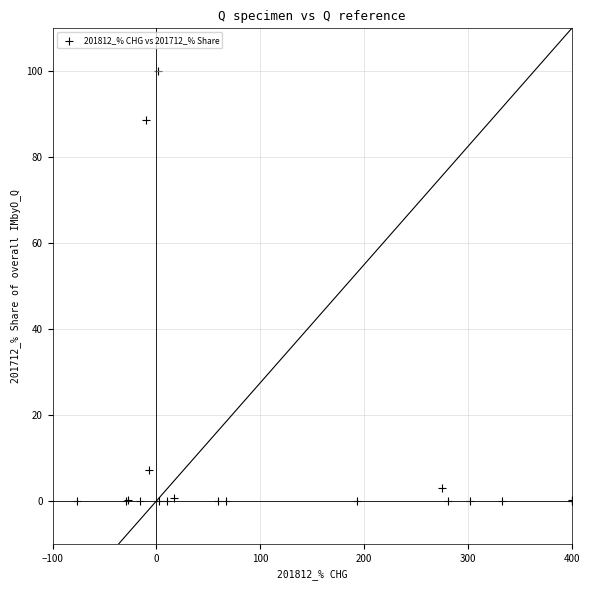

What Y value in the scatter plot is closest to 50?

88.6